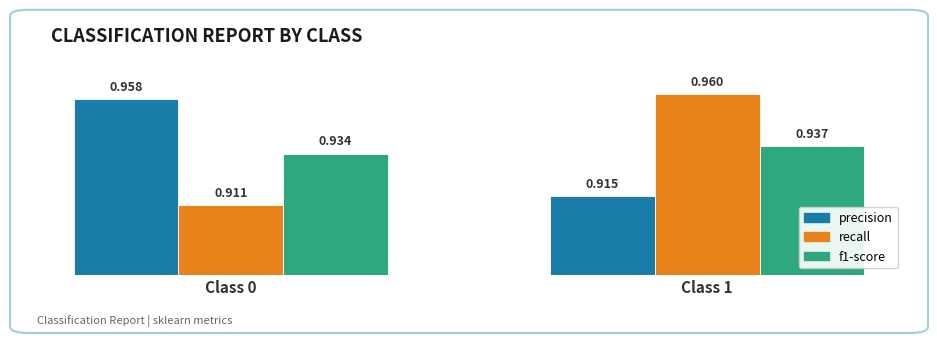

What are all the series names shown in the legend?

precision, recall, f1-score